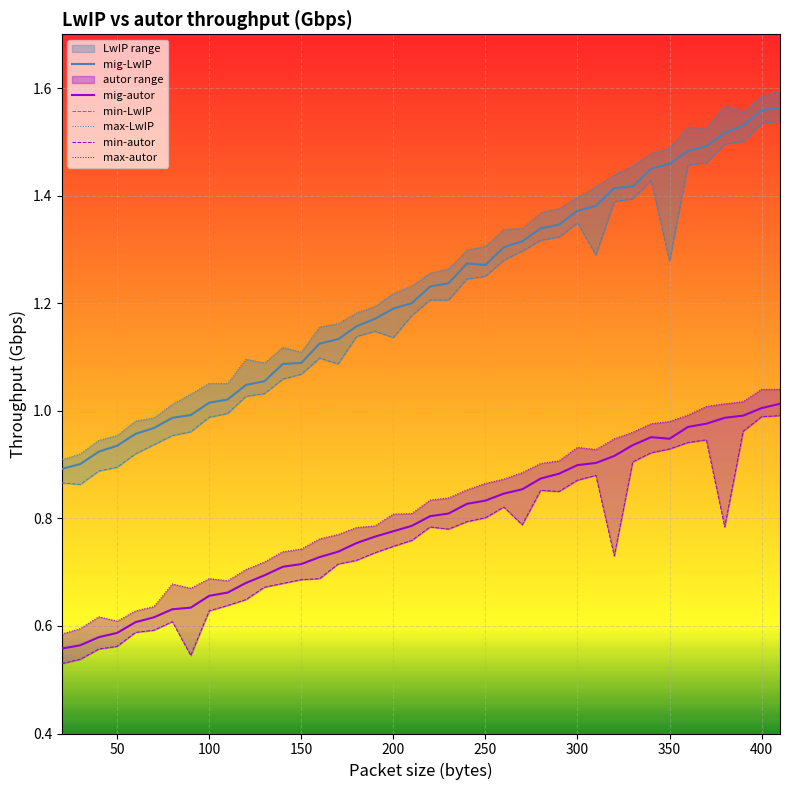

What is the value of the min-LwIP point at the 37th from the left?

1.5